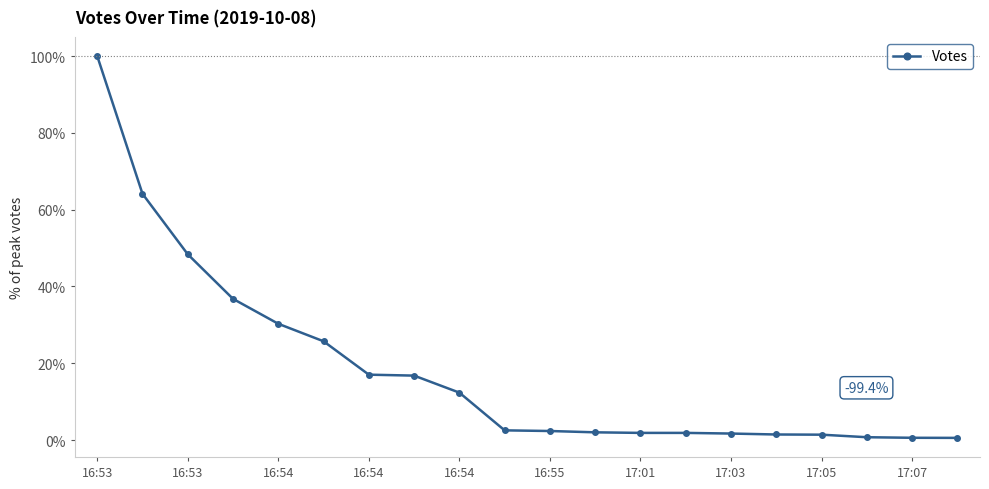

What is the average value?

18.4